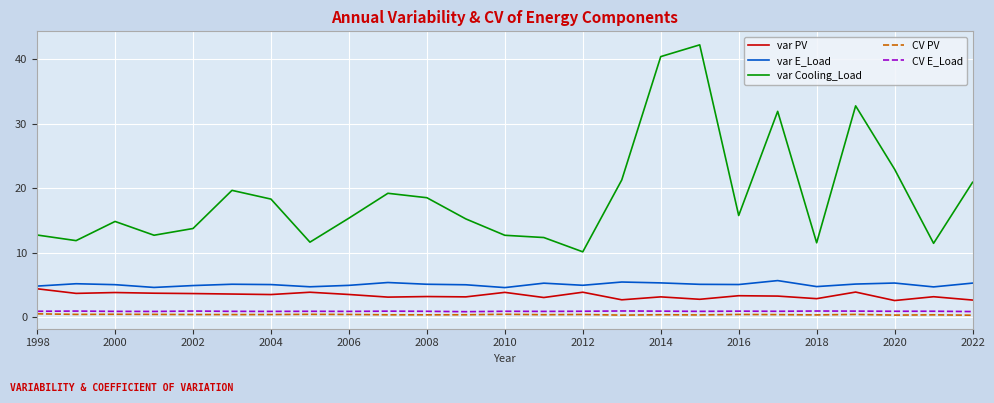

True or false: CV E_Load and var Cooling_Load intersect in this chart.

False